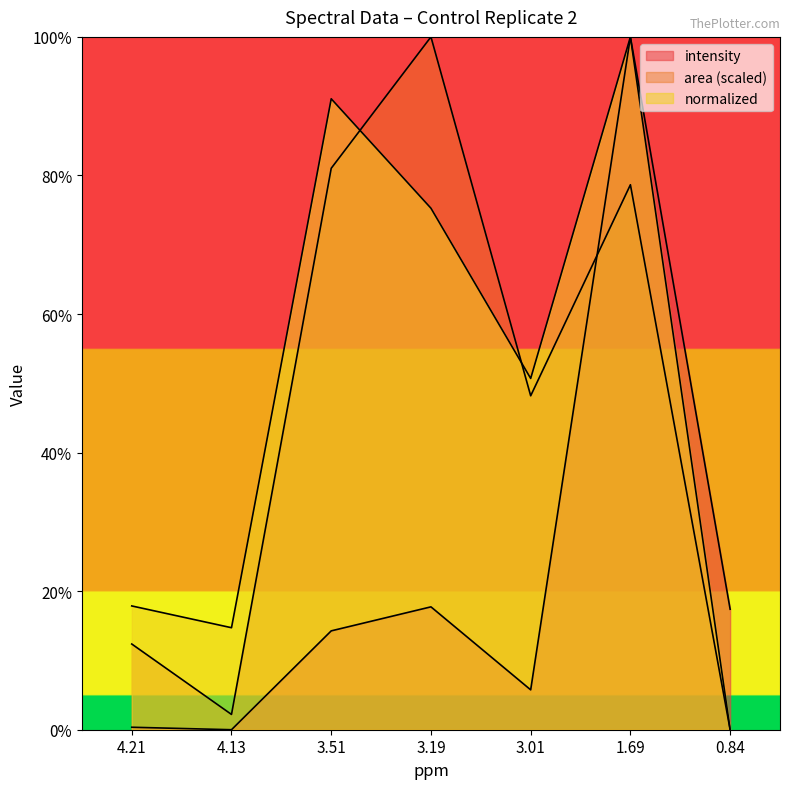

At which label is intensity closest to 50?

3.19